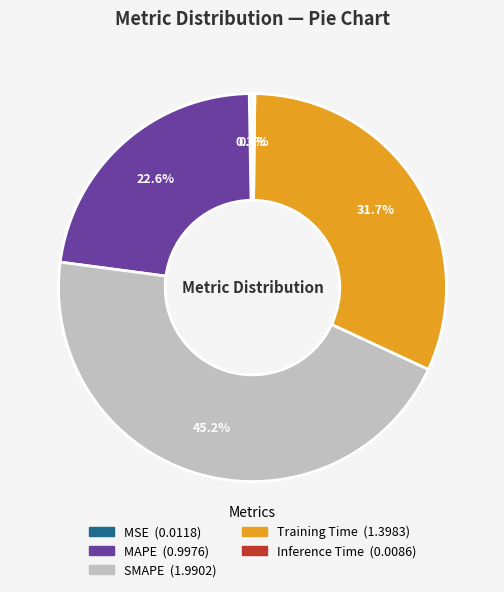

What is the largest slice in the pie chart?

SMAPE